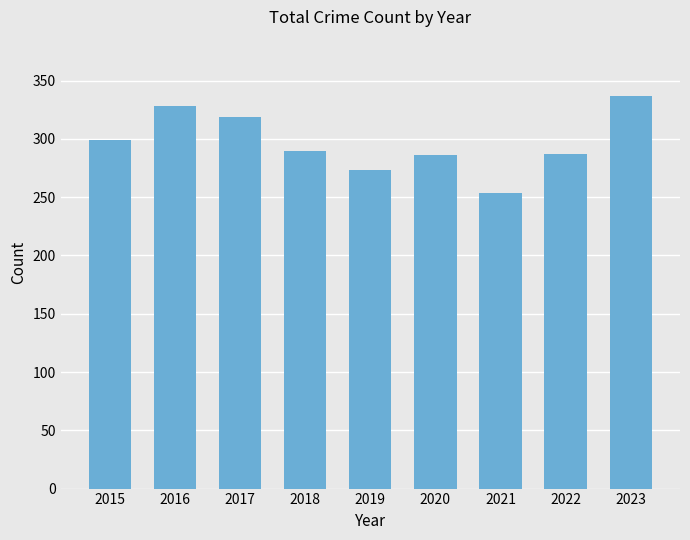

What is the approximate value at 2015, to the nearest 10?

300